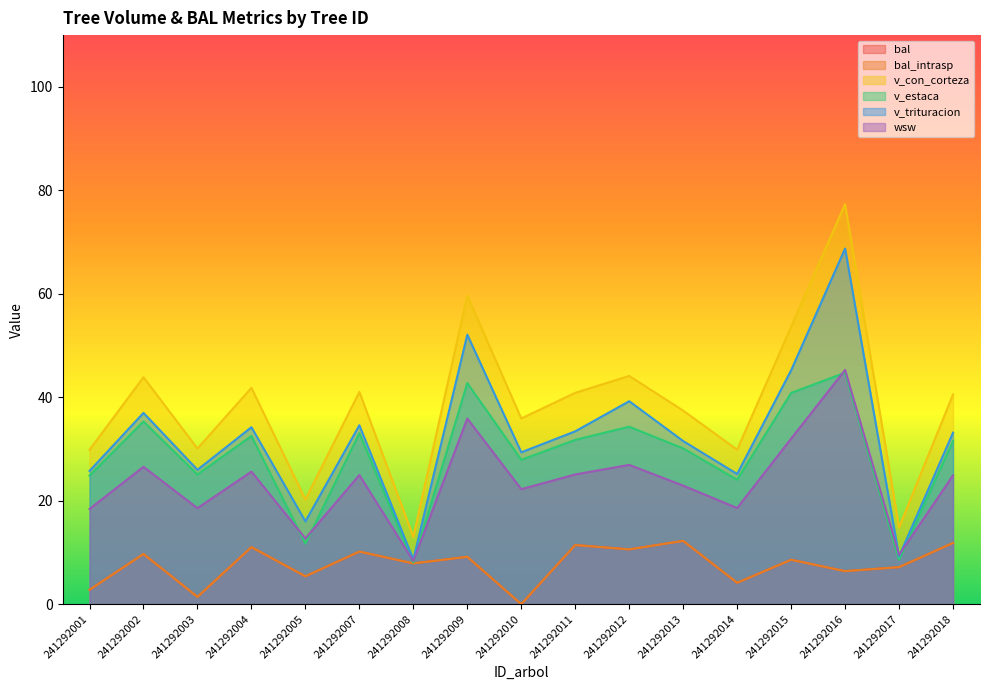

True or false: v_trituracion and v_con_corteza intersect in this chart.

False